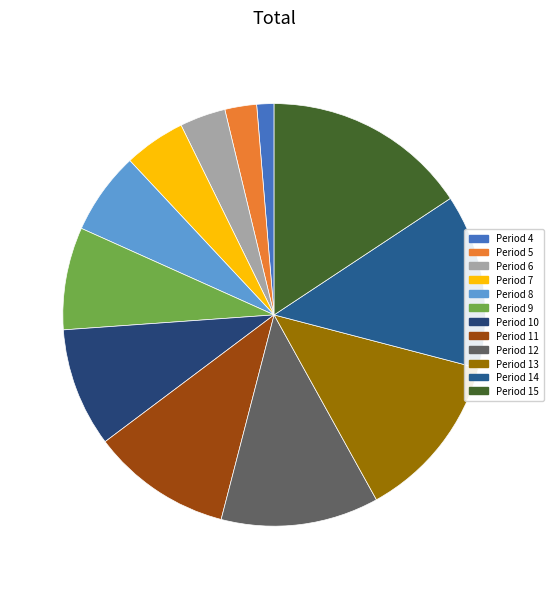

The Period 14 slice represents 23% of the pie. True or false?

False